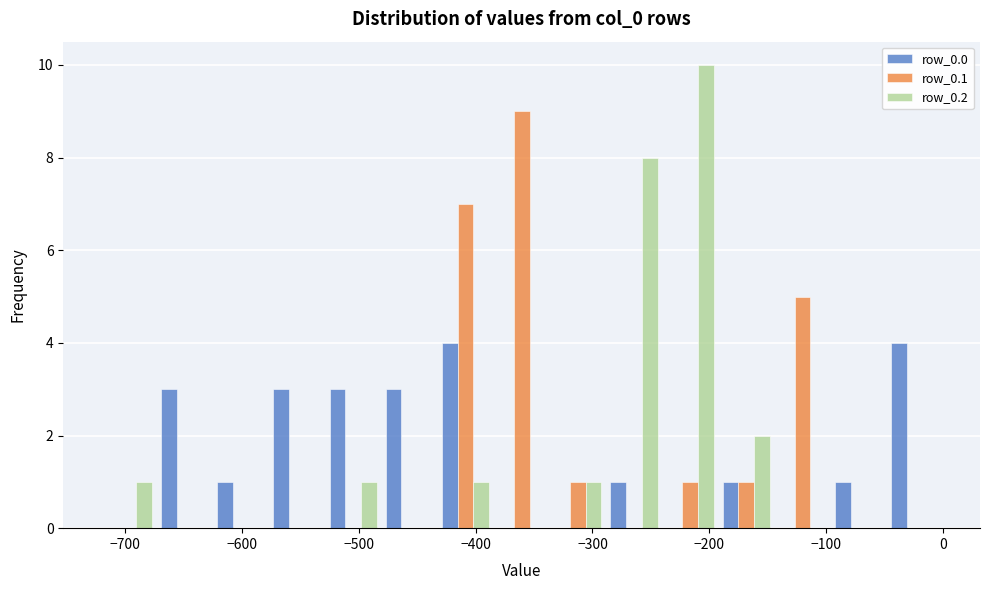

Reading left to right, transcribe this chart: for each range on the x-axis, give the height of each series' bar. Neither the bar edges nor the heights are printed on the chart, so give them approximately, as read against the axes.

-720 to -670: row_0.0=0	row_0.1=0	row_0.2=1
-670 to -630: row_0.0=3	row_0.1=0	row_0.2=0
-630 to -580: row_0.0=1	row_0.1=0	row_0.2=0
-580 to -530: row_0.0=3	row_0.1=0	row_0.2=0
-530 to -480: row_0.0=3	row_0.1=0	row_0.2=1
-480 to -430: row_0.0=3	row_0.1=0	row_0.2=0
-430 to -380: row_0.0=4	row_0.1=7	row_0.2=1
-380 to -340: row_0.0=0	row_0.1=9	row_0.2=0
-340 to -290: row_0.0=0	row_0.1=1	row_0.2=1
-290 to -240: row_0.0=1	row_0.1=0	row_0.2=8
-240 to -190: row_0.0=0	row_0.1=1	row_0.2=10
-190 to -140: row_0.0=1	row_0.1=1	row_0.2=2
-140 to -100: row_0.0=0	row_0.1=5	row_0.2=0
-100 to -50: row_0.0=1	row_0.1=0	row_0.2=0
-50 to 0: row_0.0=4	row_0.1=0	row_0.2=0